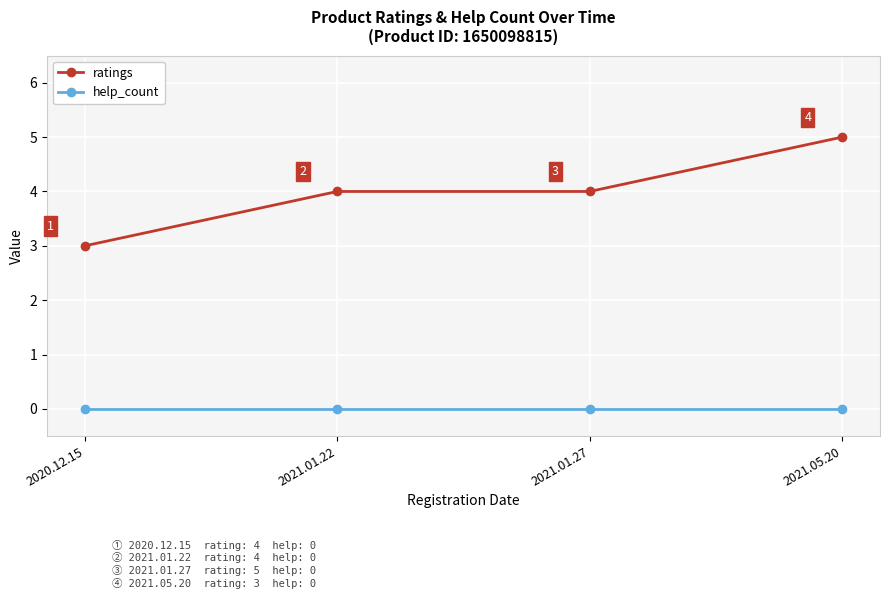

True or false: ratings has a value of 5 at 2021.05.20.

True